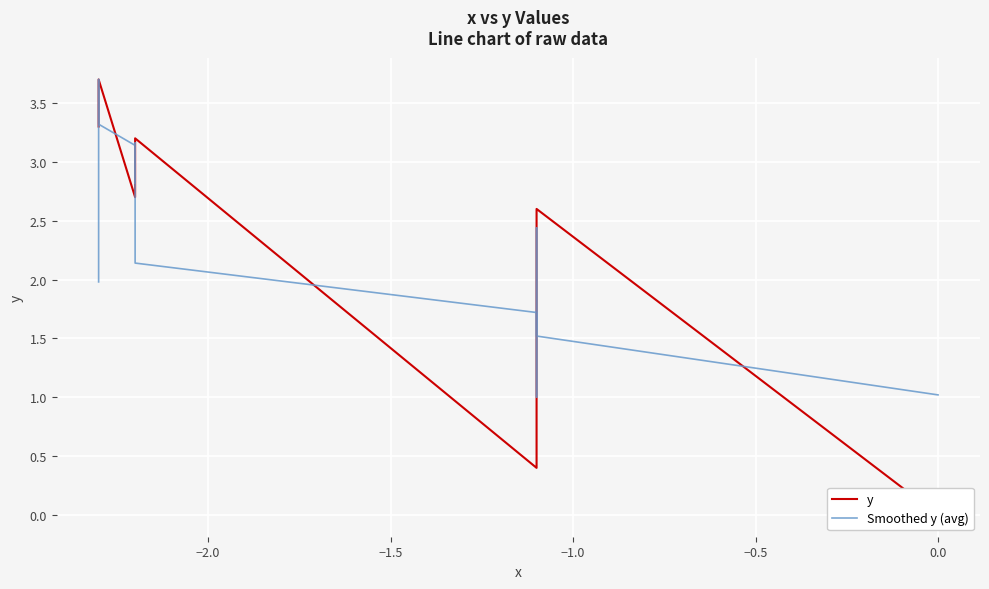

What is the difference between the maximum and minimum values in the Smoothed y (avg) series?

2.7